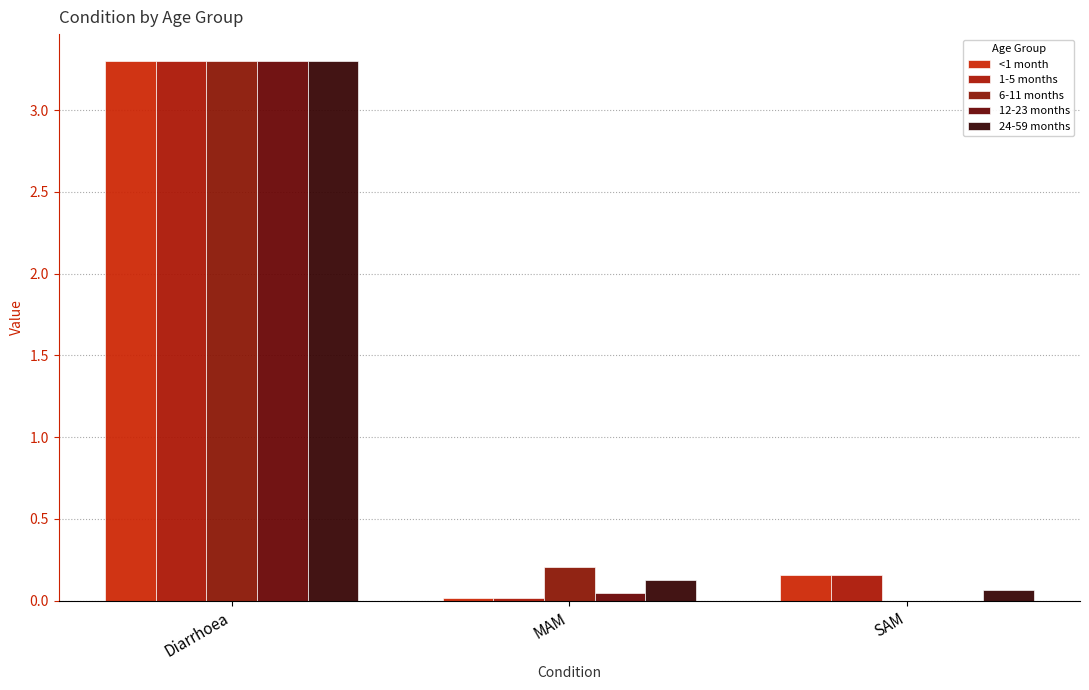

At which label is 1-5 months closest to 1?

SAM